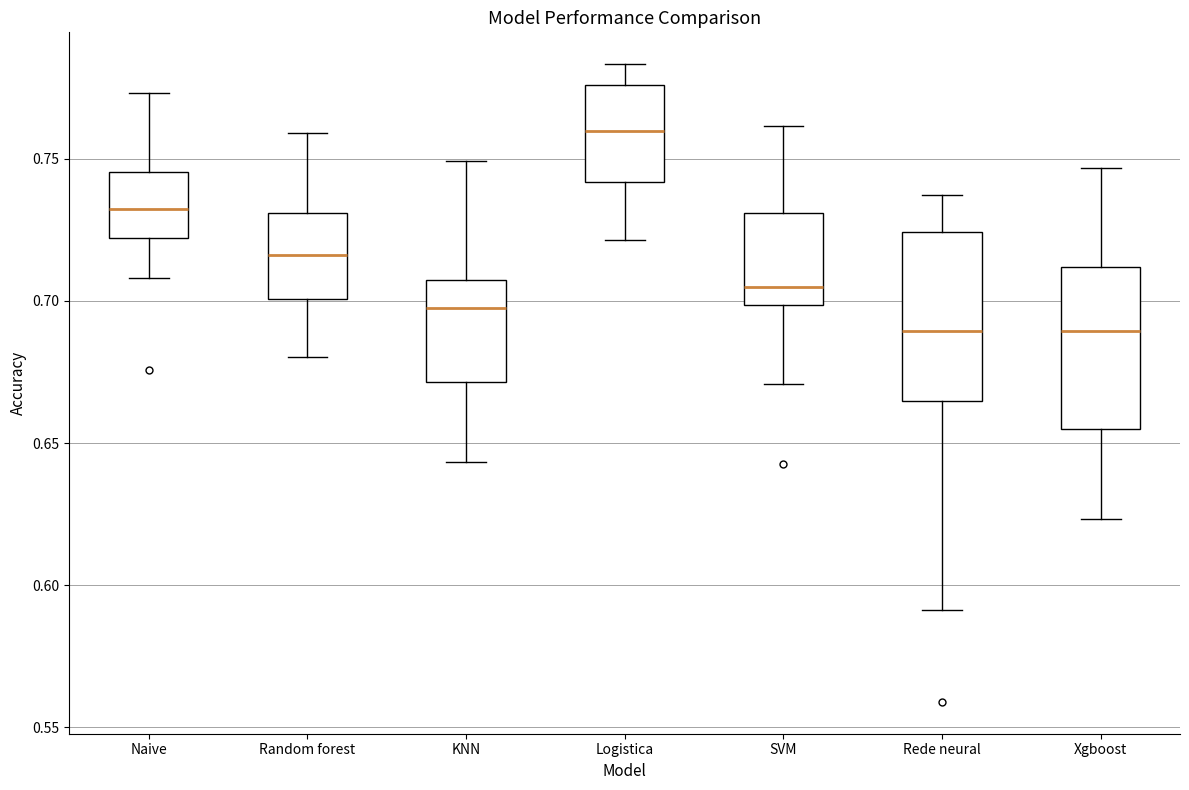

Which box has the highest median line?

Logistica